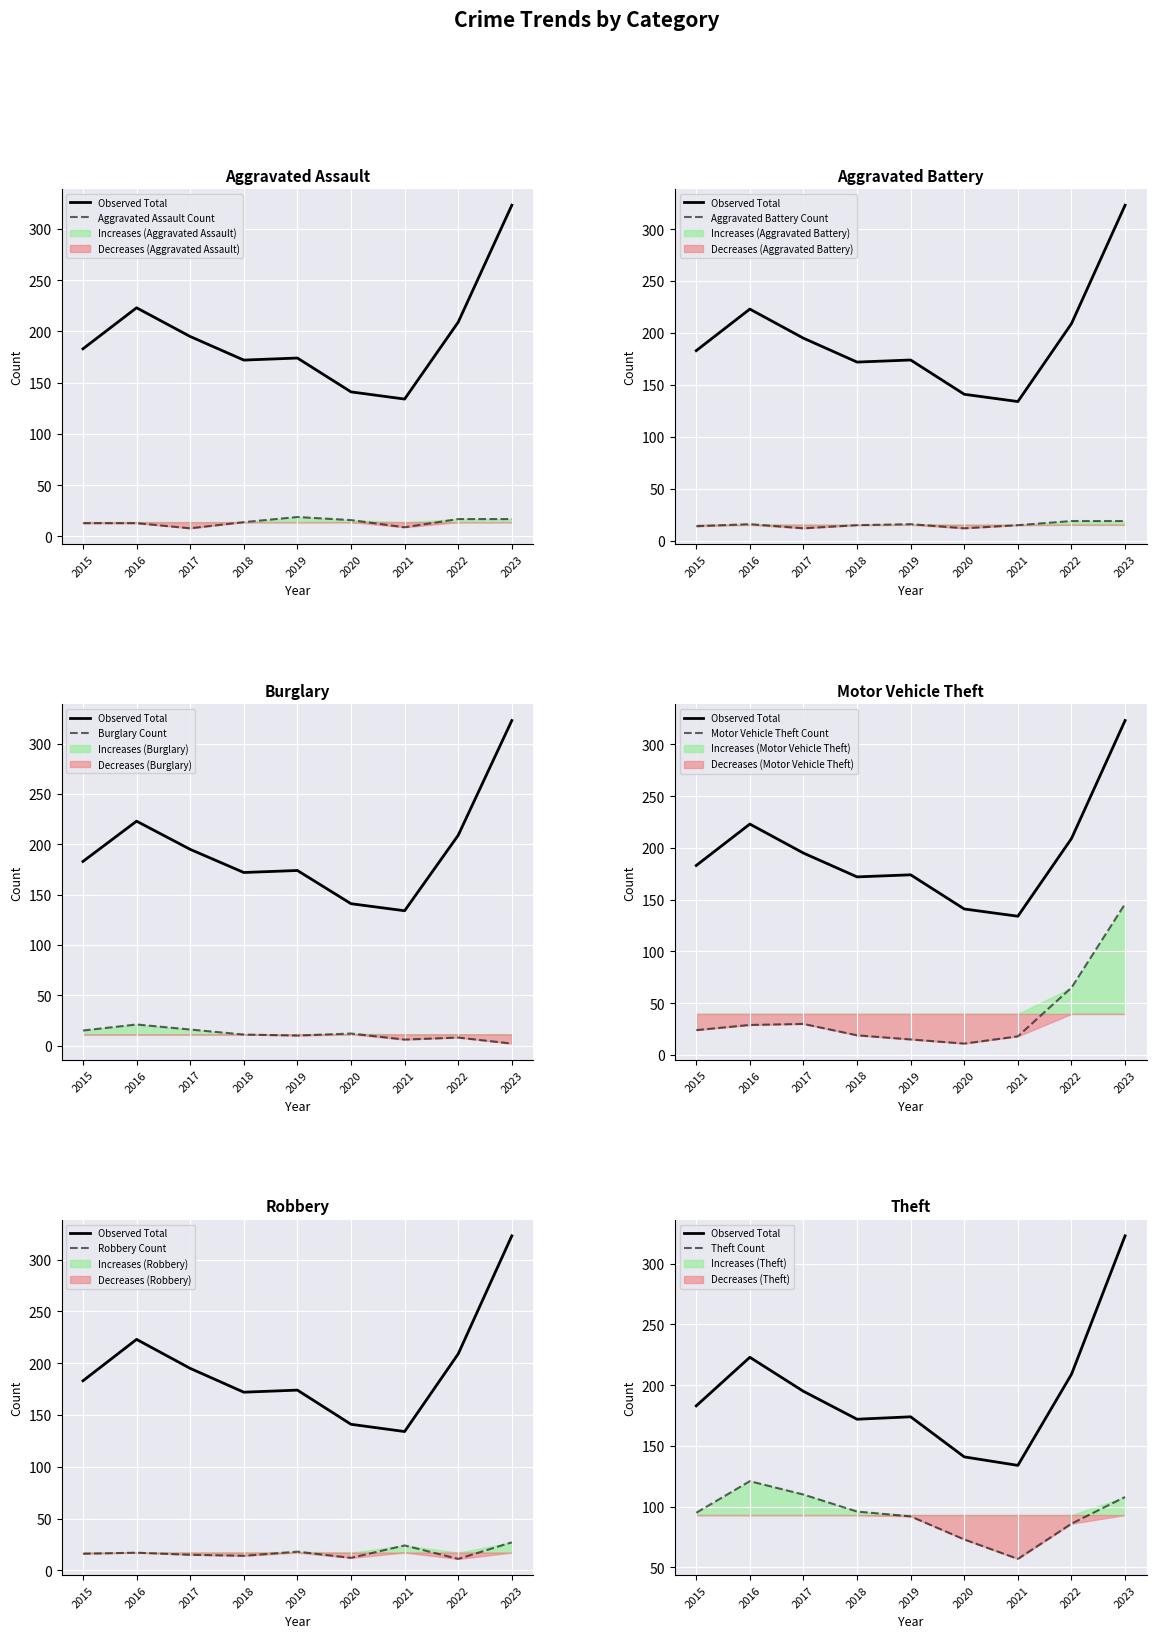

How many data points in Robbery are above 16?

4